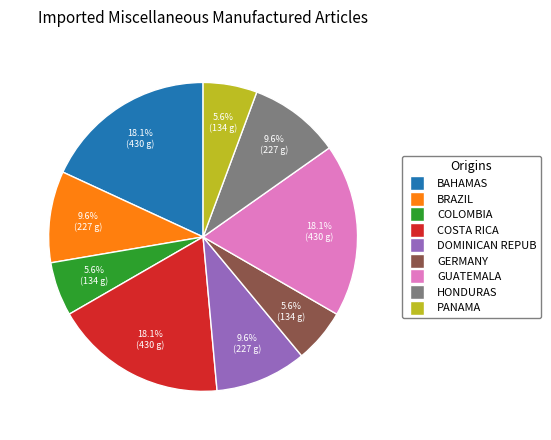

Does any single category account for the majority?

No